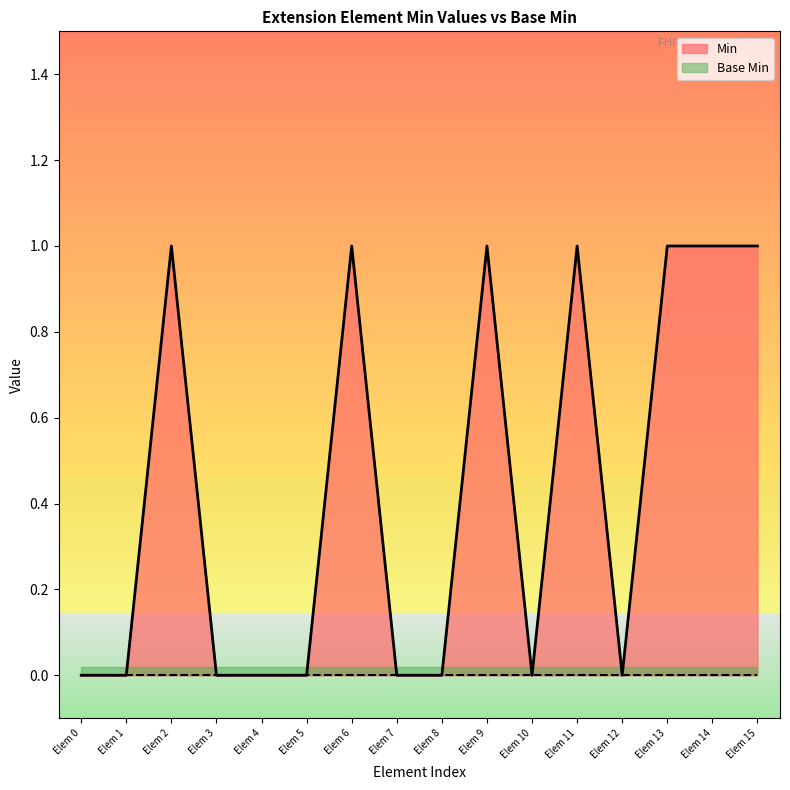

How many lines are shown in the chart?

2